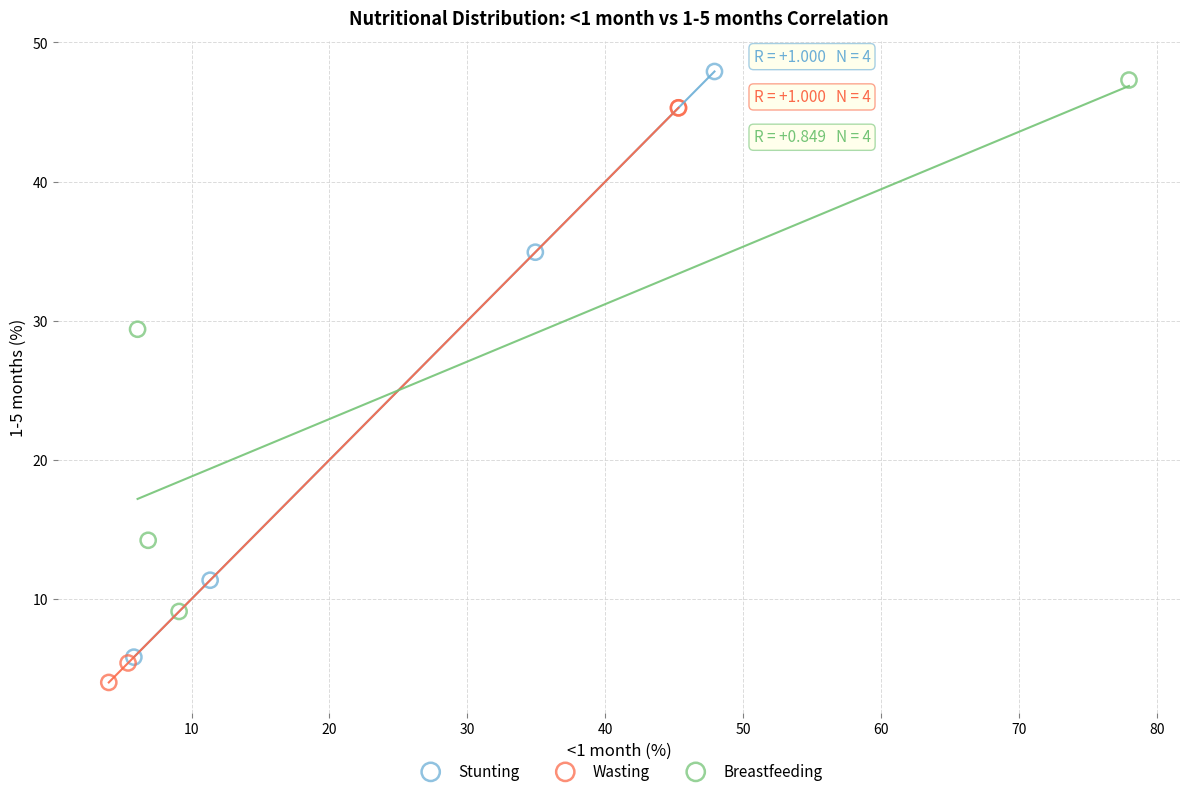

Which series has the widest spread of Y values?

Stunting